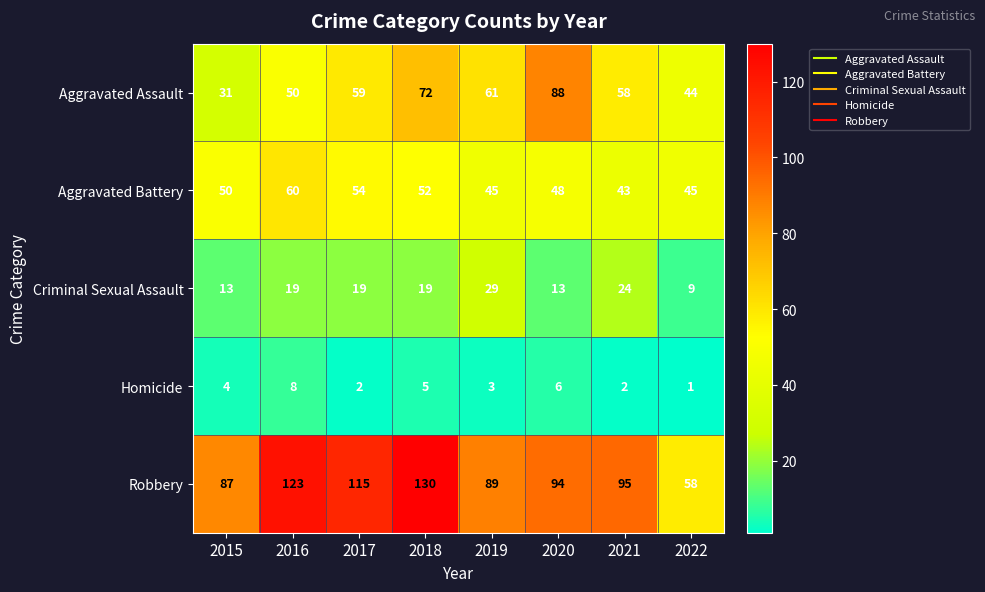

Which series changed the most between 2018 and 2022?

Robbery